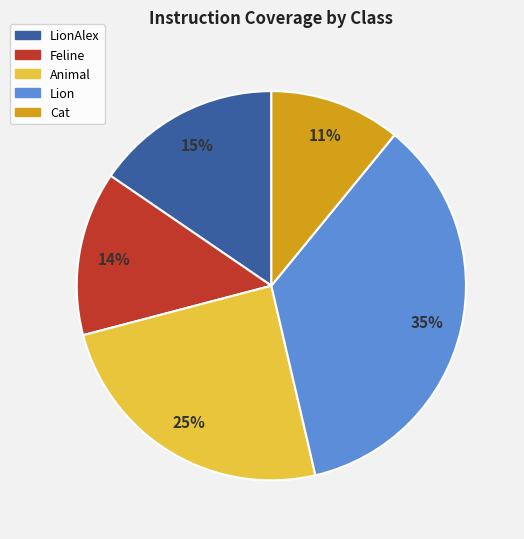

To the nearest percent, what is the average slice percentage?

20%